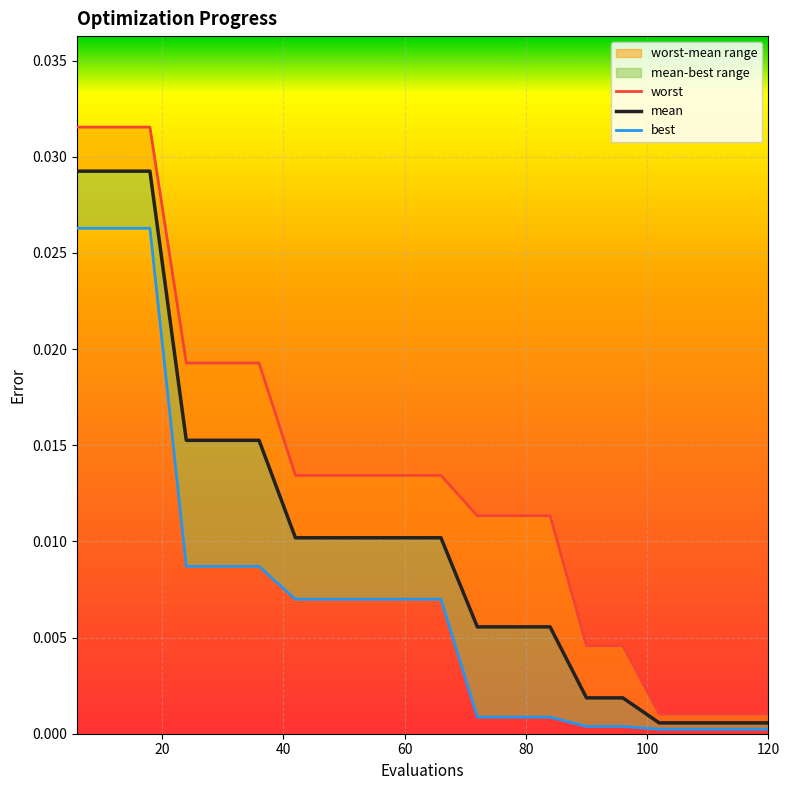

The mean series shows 0.0 at 12. True or false?

False